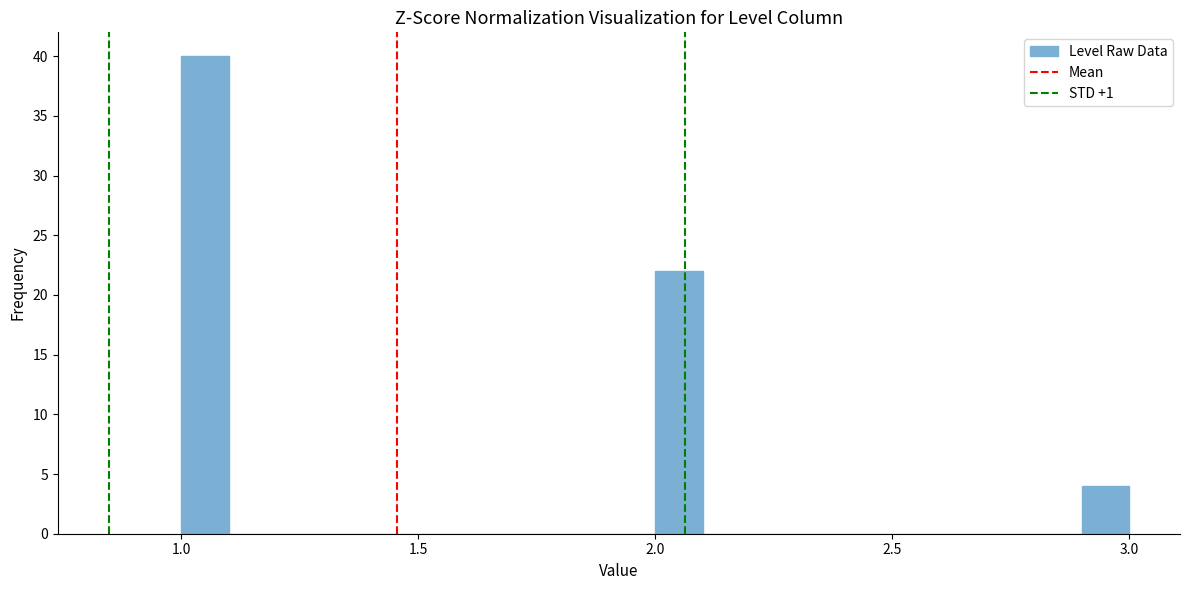

Around what value on the x-axis is the tallest bar? Give the approximate position of its centre, as read against the axis.

1.05